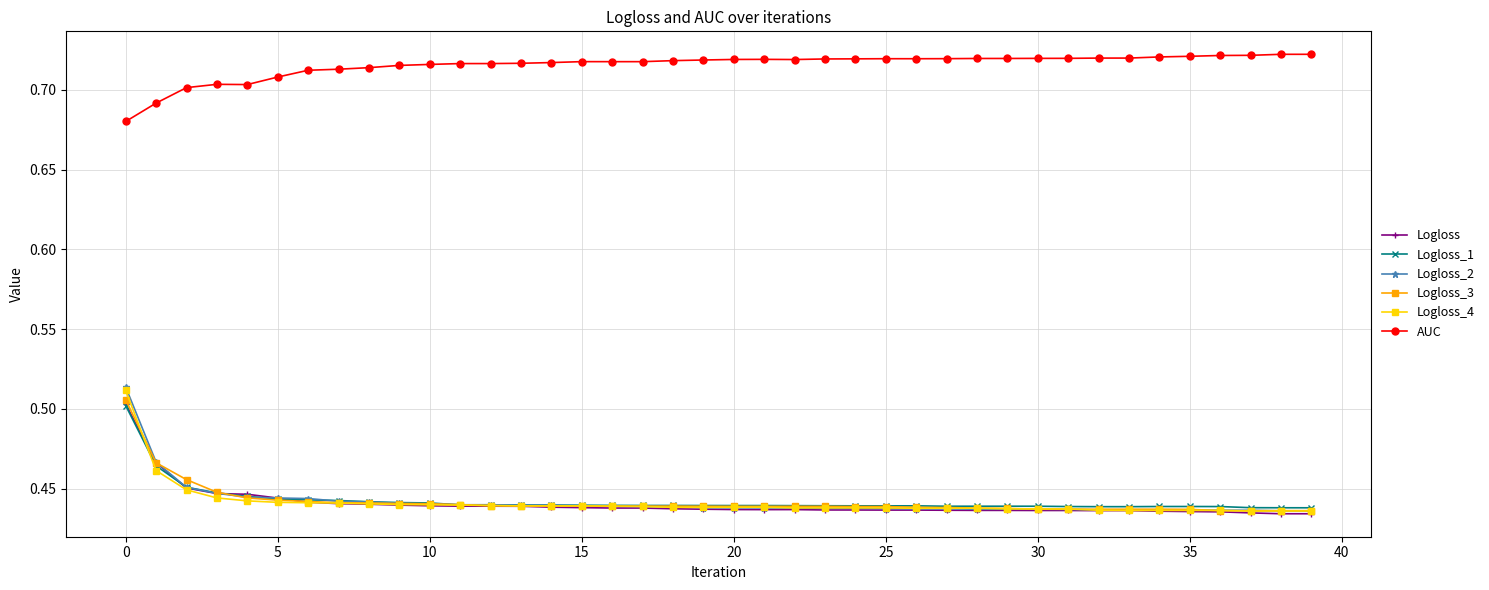

True or false: AUC and Logloss intersect in this chart.

False